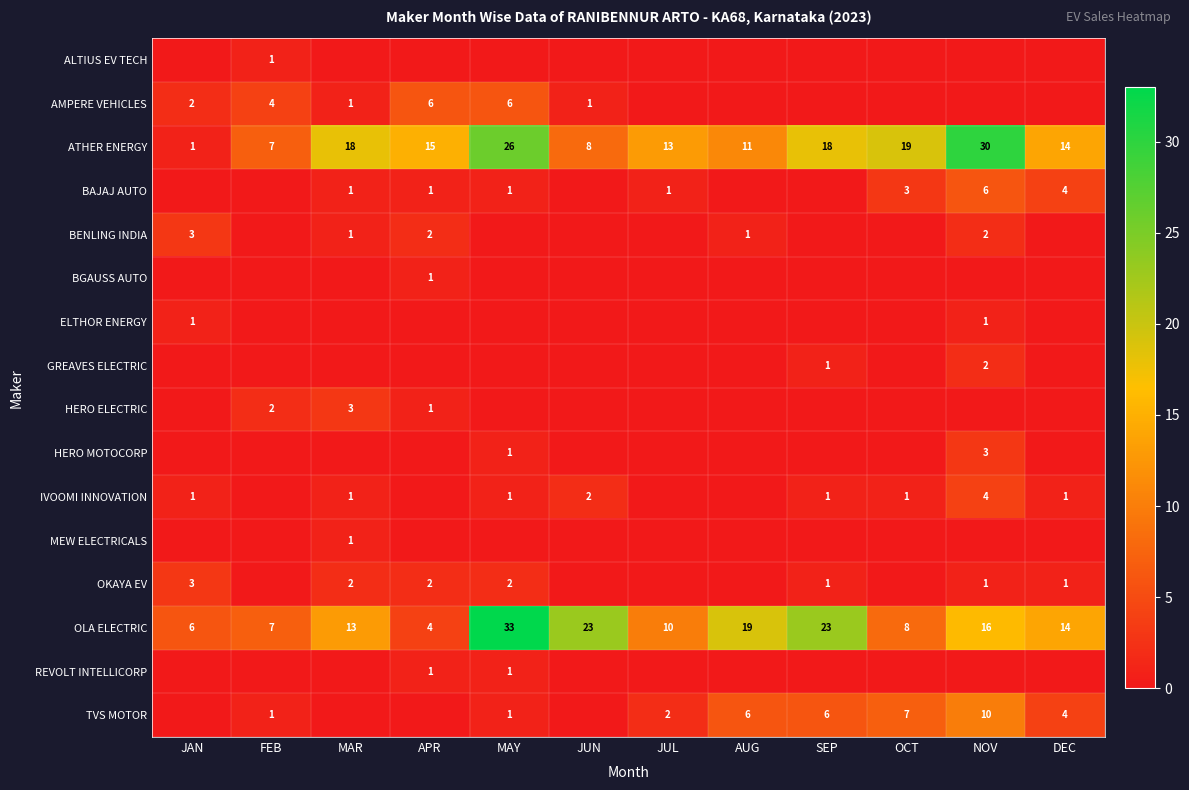

How many distinct data groups are displayed?

16